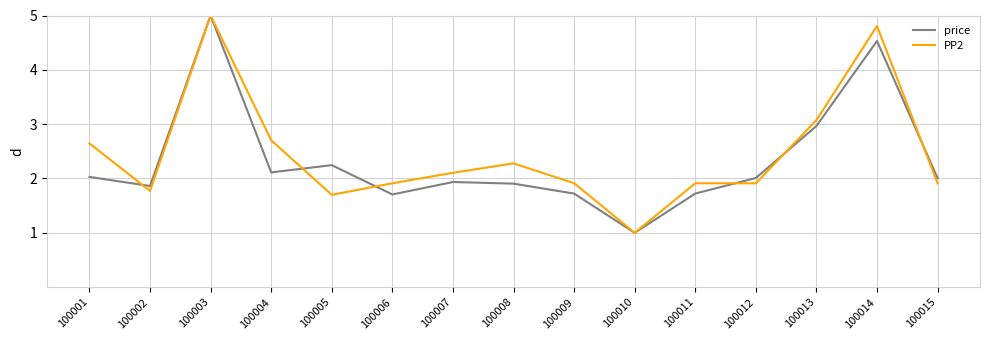

How many lines are shown in the chart?

2